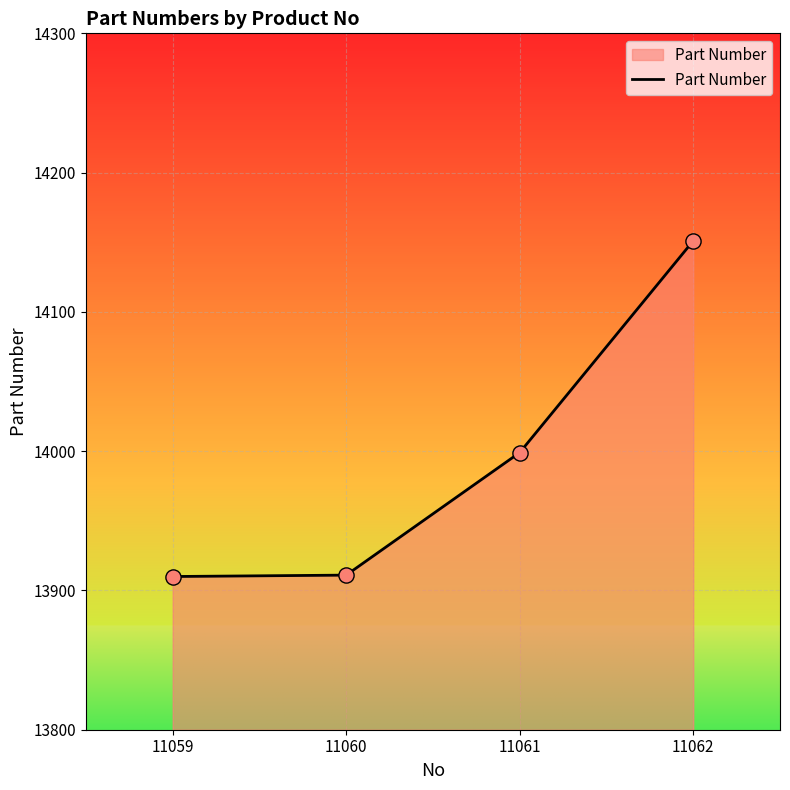

Approximately how many times larger is the value at 11062 compared to 11061?

1.0